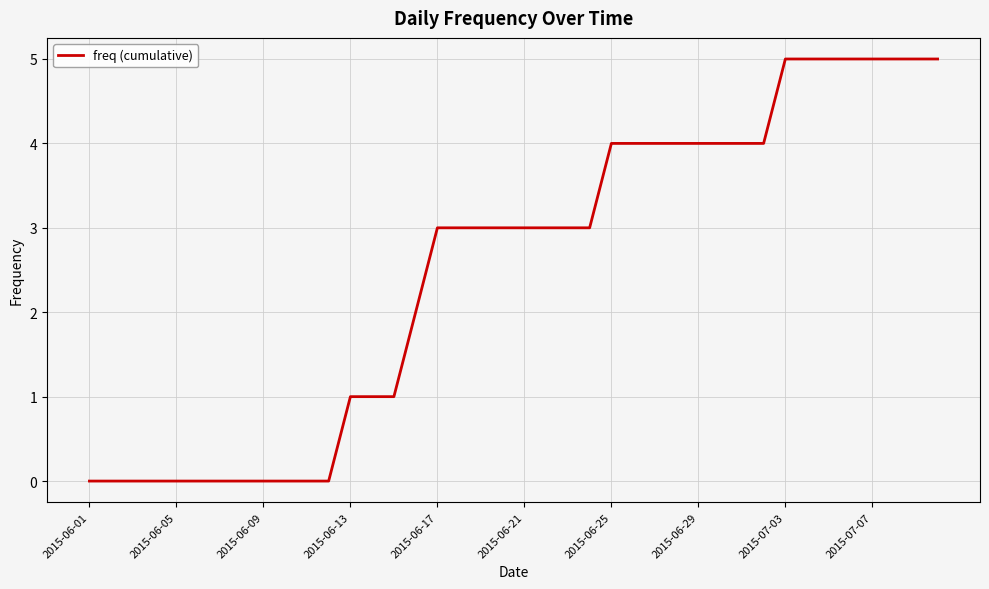

What is the maximum value shown in the chart?

5